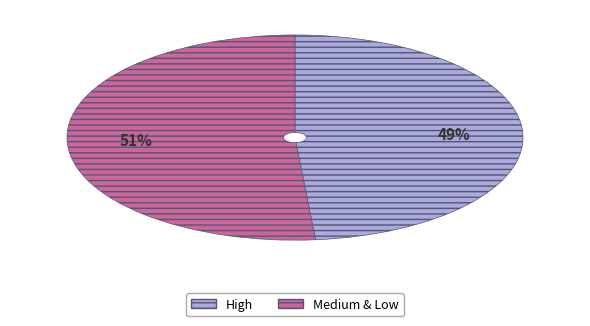

Do Medium & Low and High together represent more than half of the pie?

Yes